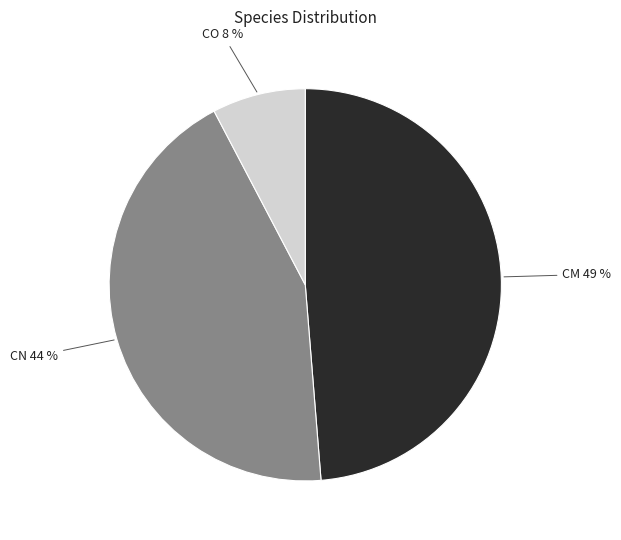

To the nearest percent, what is the average slice percentage?

33%